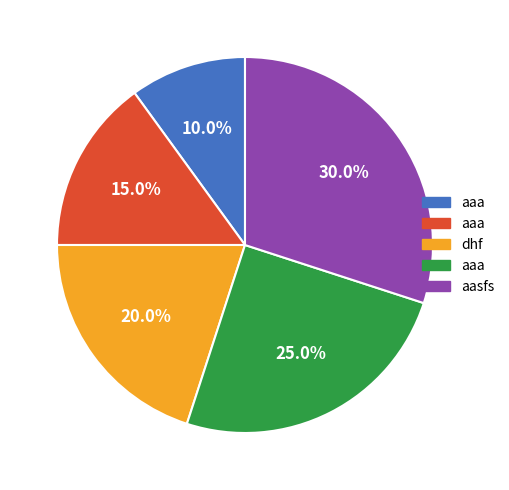

Does any single category account for the majority?

No